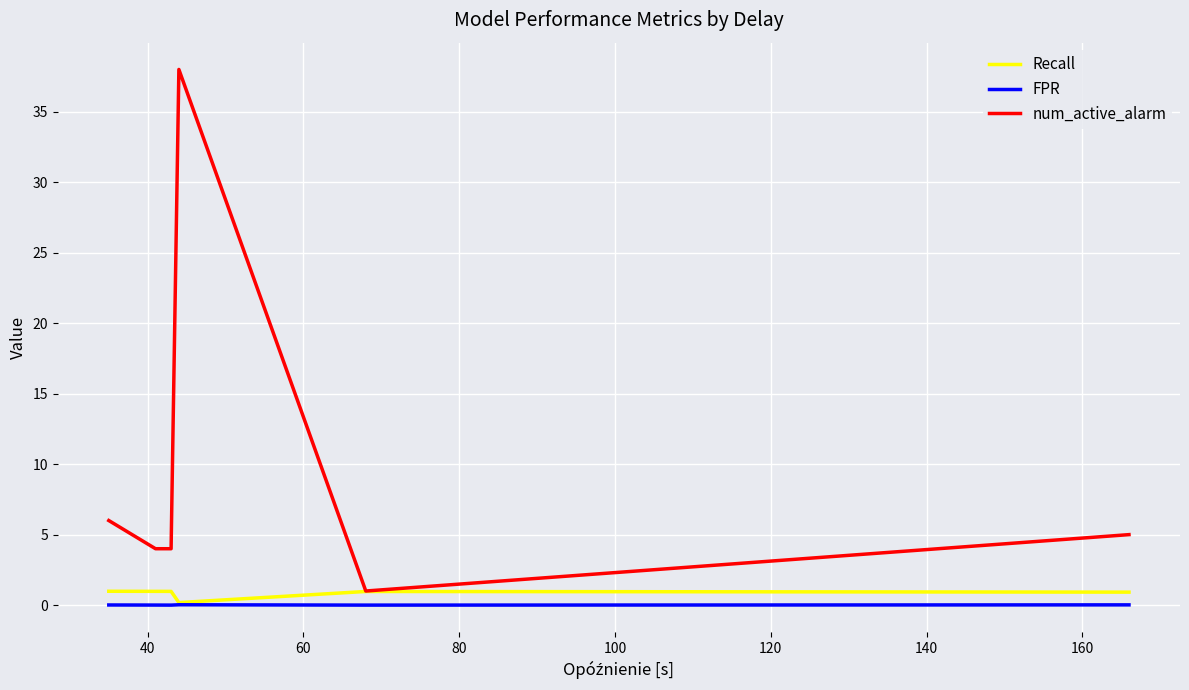

What is the maximum value shown in the chart?

38.0